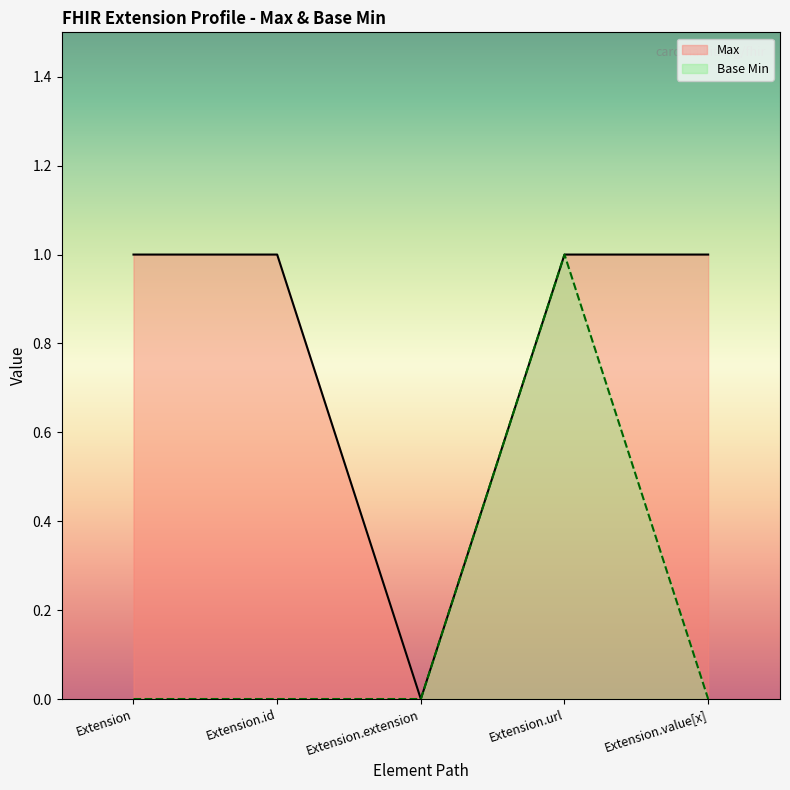

At which category does the chart reach its minimum across all series?

Extension.extension